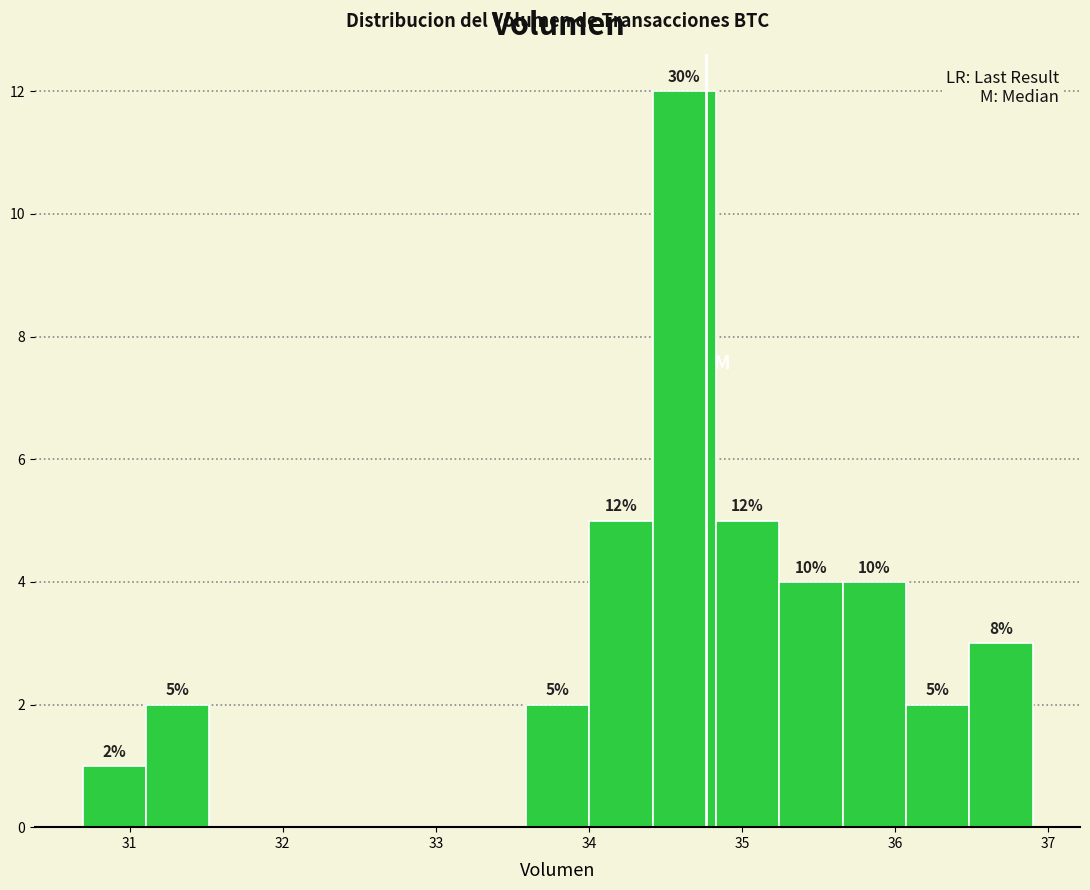

Over which range of the x-axis is the bar tallest?

34.4 to 34.8